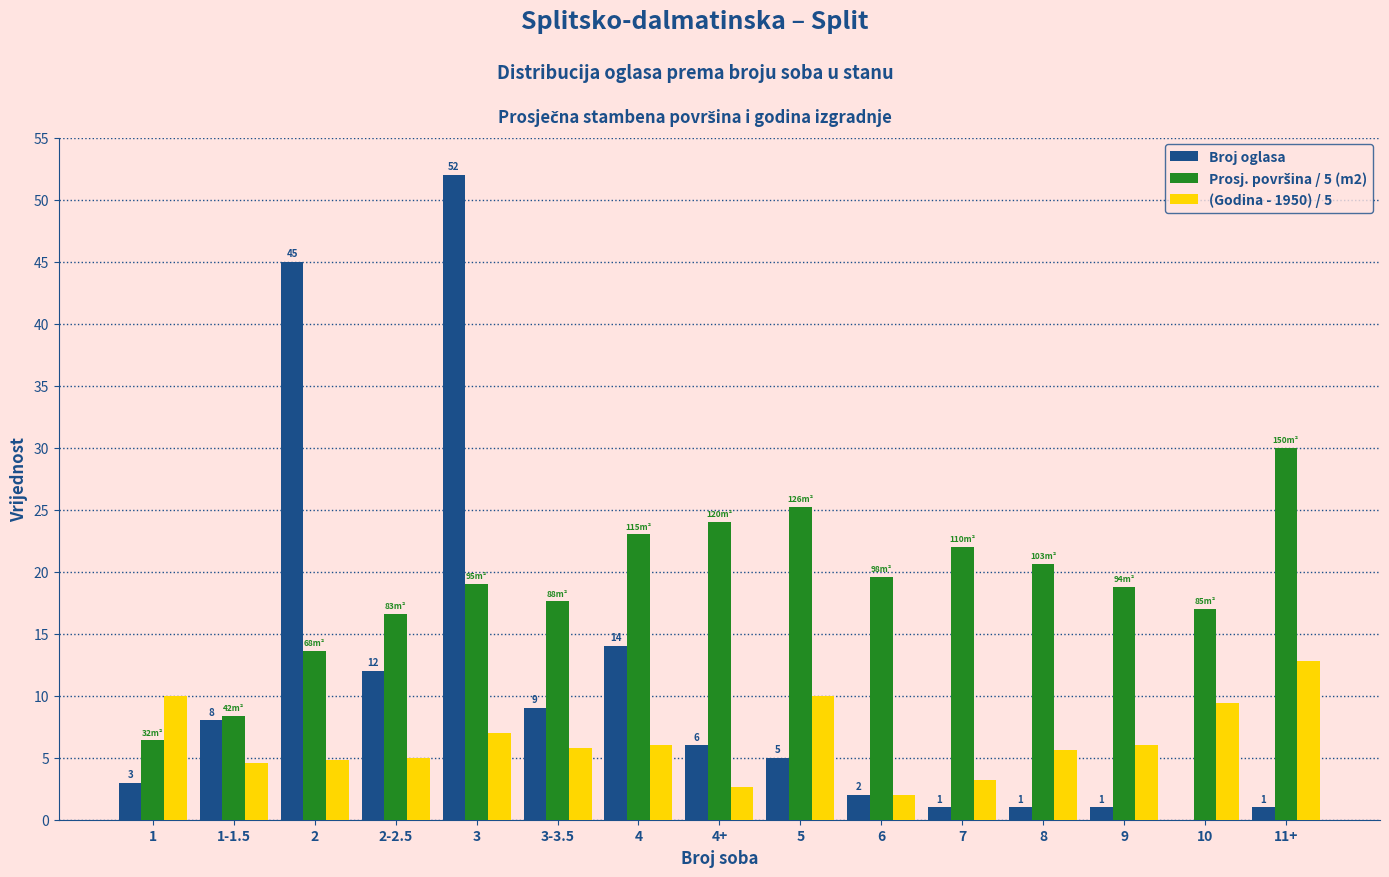

What is the total value across all series at 2-2.5?

33.6